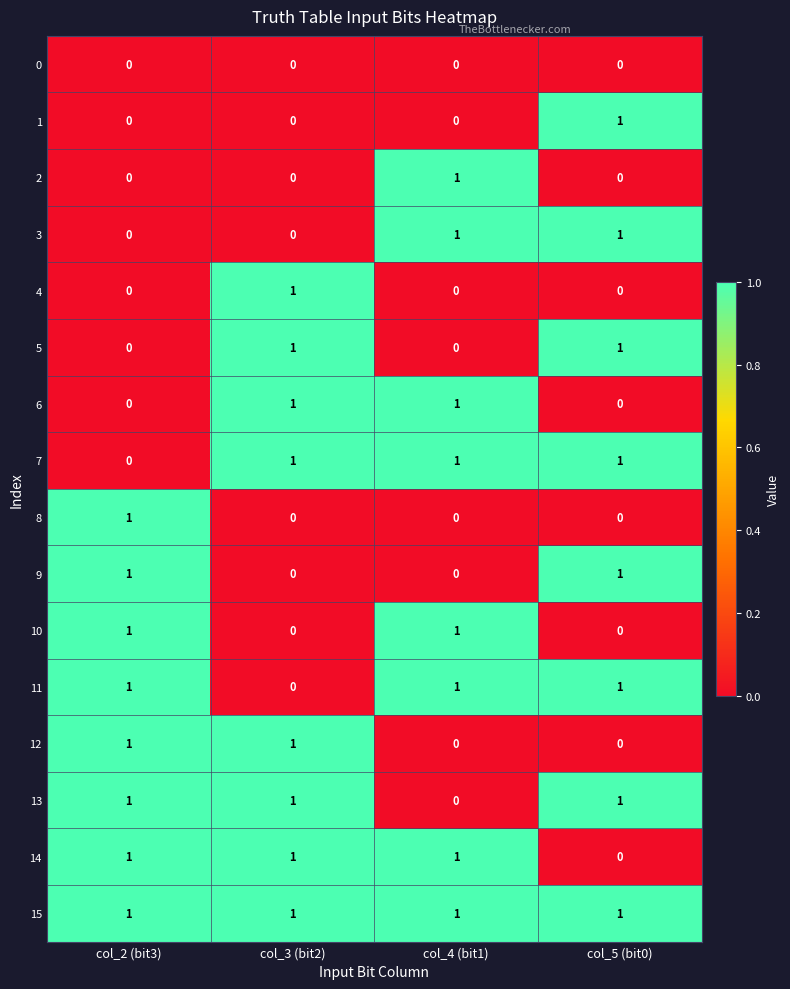

True or false: 3 has a value of -1 at col_2 (bit3).

False